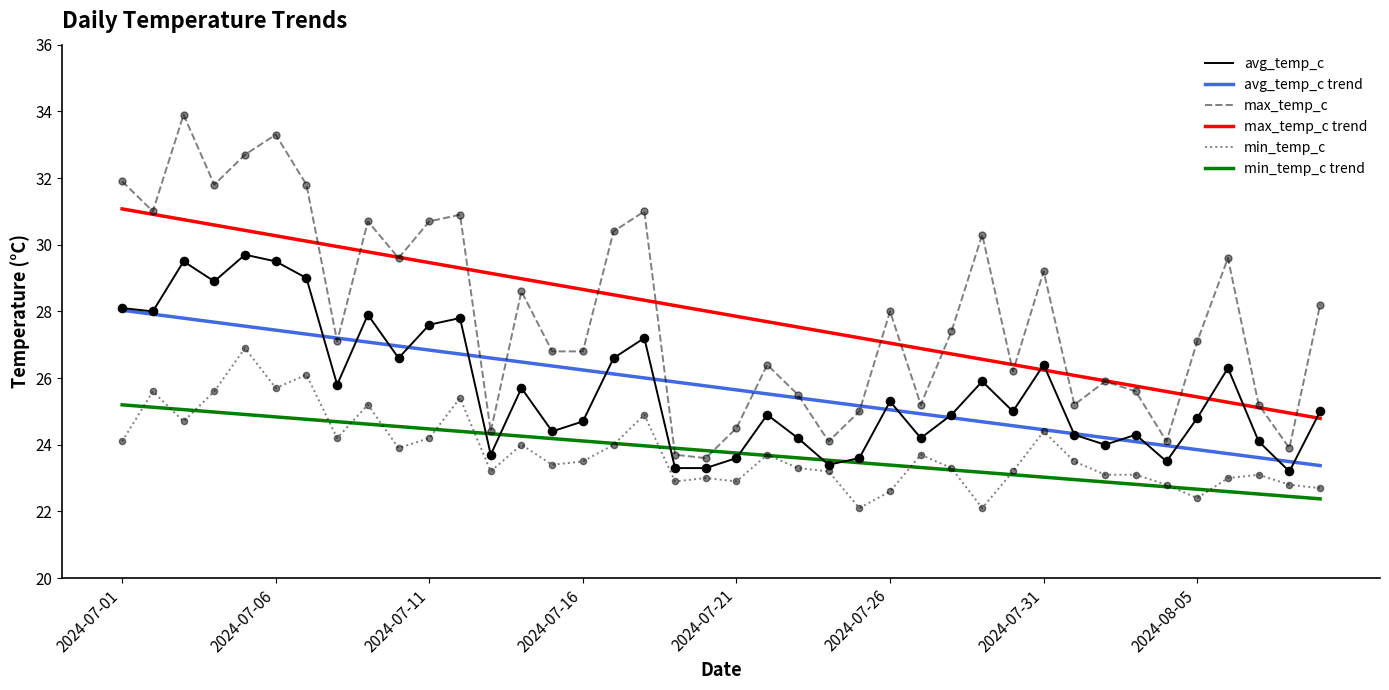

What is the maximum value shown in the chart?

33.9